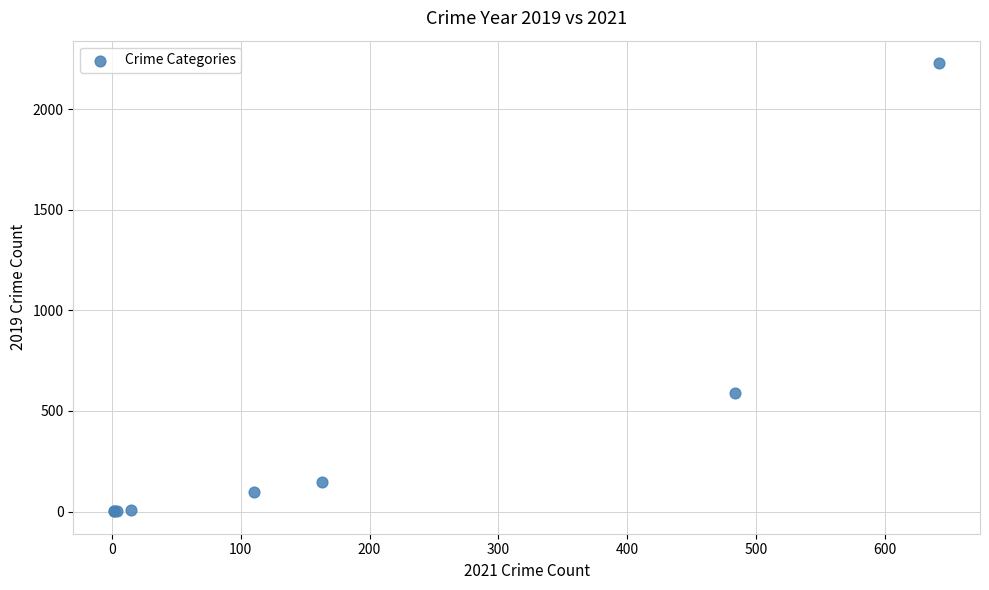

What Y value in the scatter plot is closest to 1115?

591